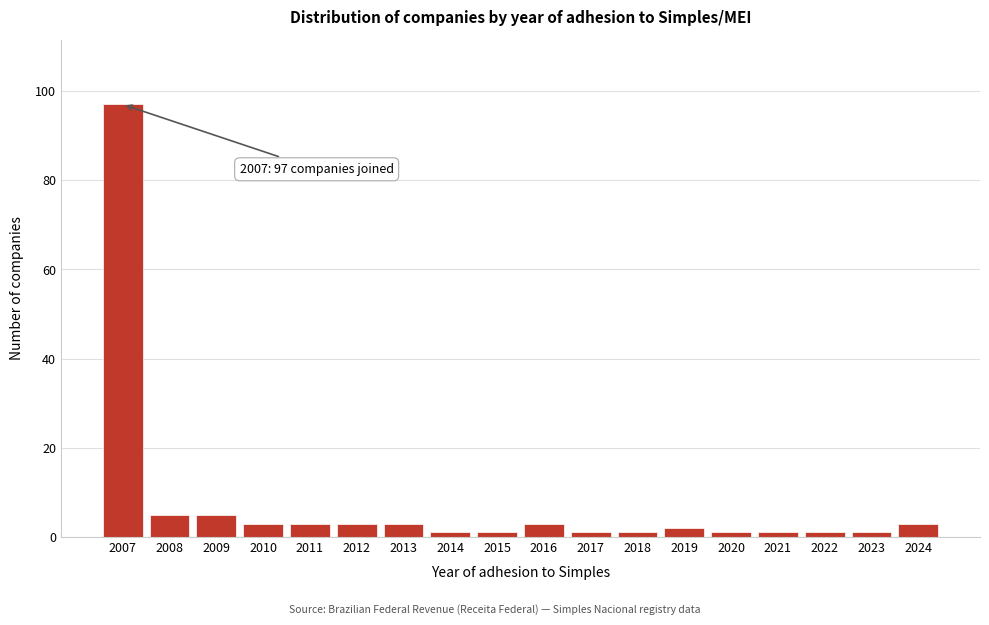

Reading left to right, list all the values displayed in this chart.

2007=97	2008=5	2009=5	2010=3	2011=3	2012=3	2013=3	2014=1	2015=1	2016=3	2017=1	2018=1	2019=2	2020=1	2021=1	2022=1	2023=1	2024=3